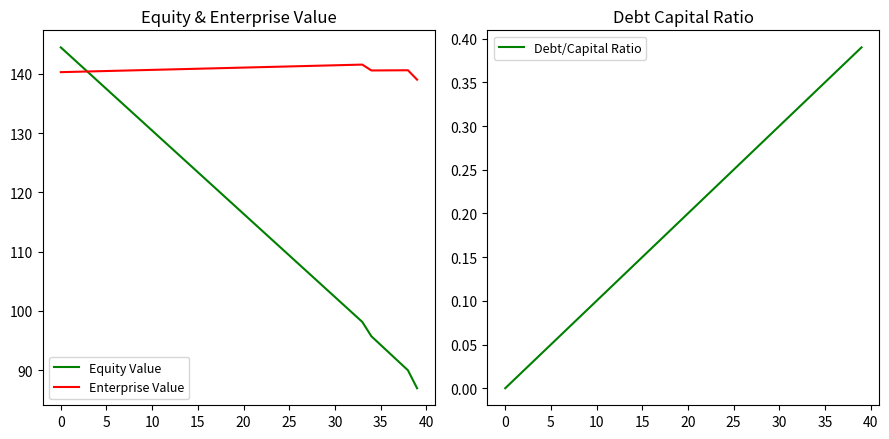

Is the value of Enterprise Value at 15 greater than the value of Equity Value at 5?

Yes